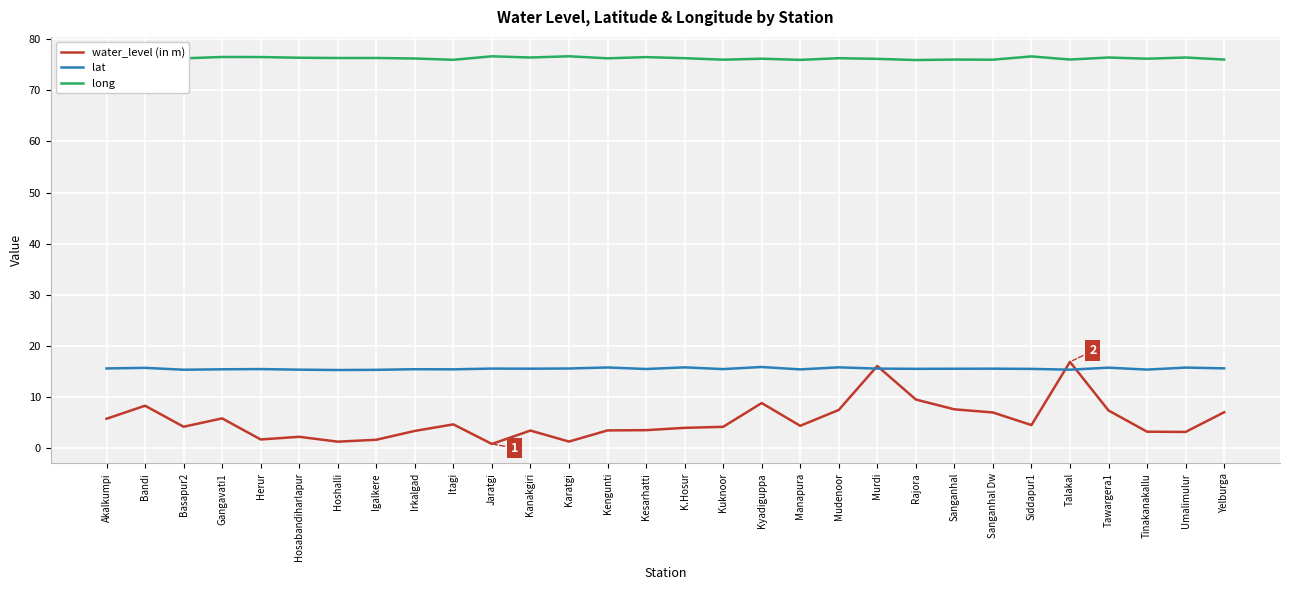

What is the total value across all series at Gangavati1?

97.8